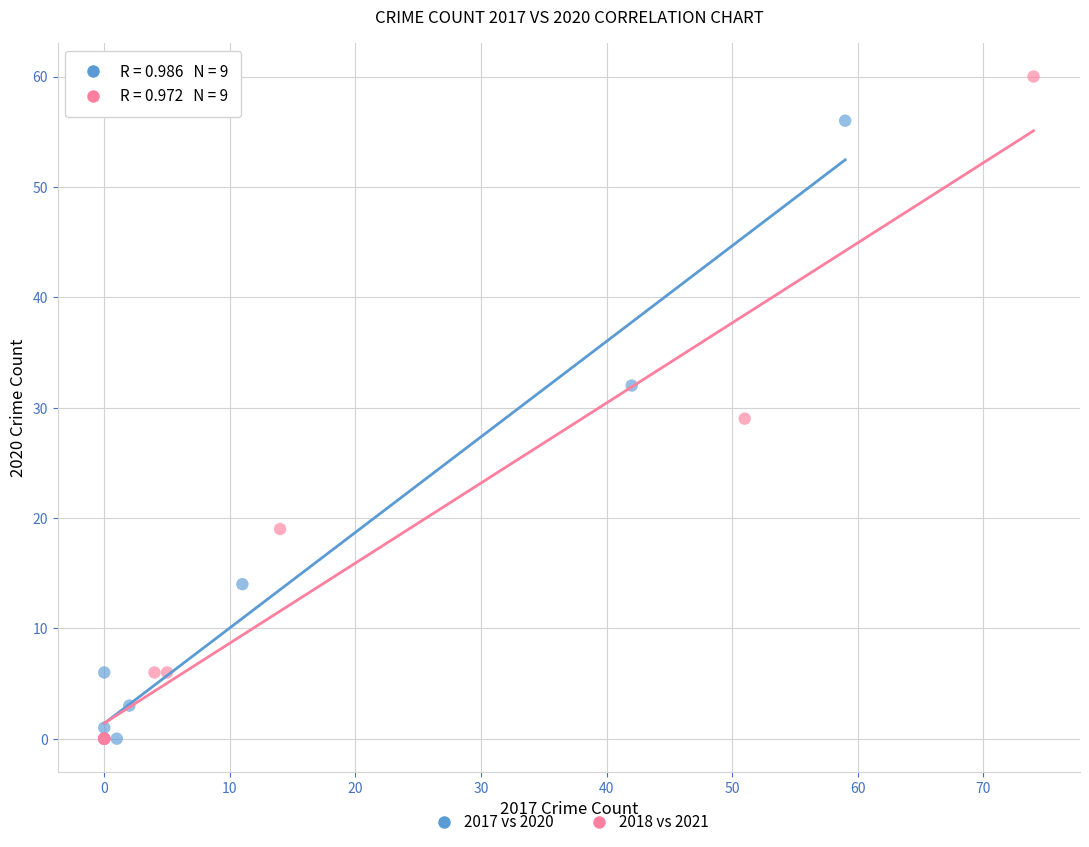

Which series has the widest spread of Y values?

2018 vs 2021